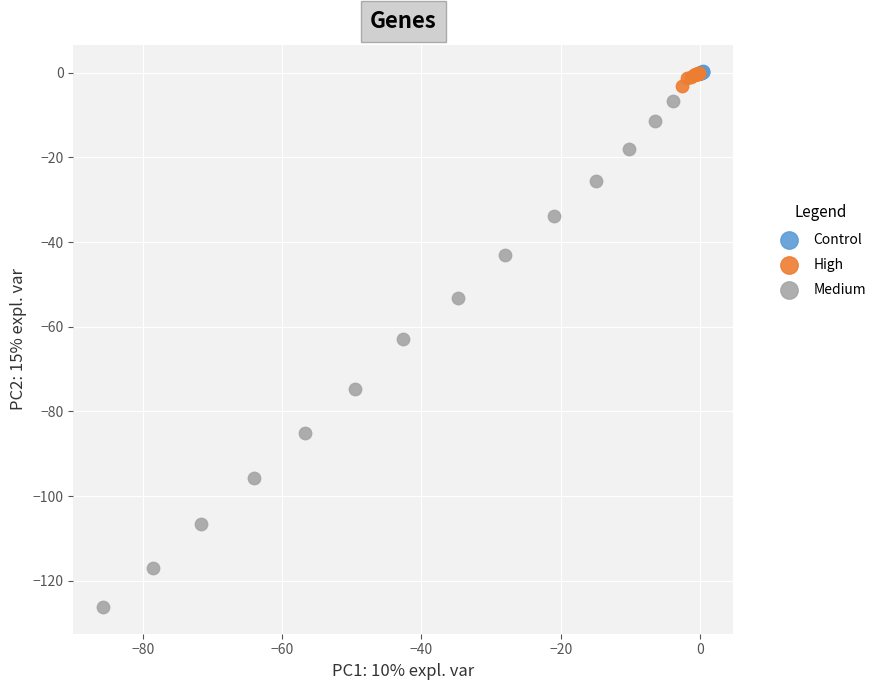

Which series has the widest spread of Y values?

Medium